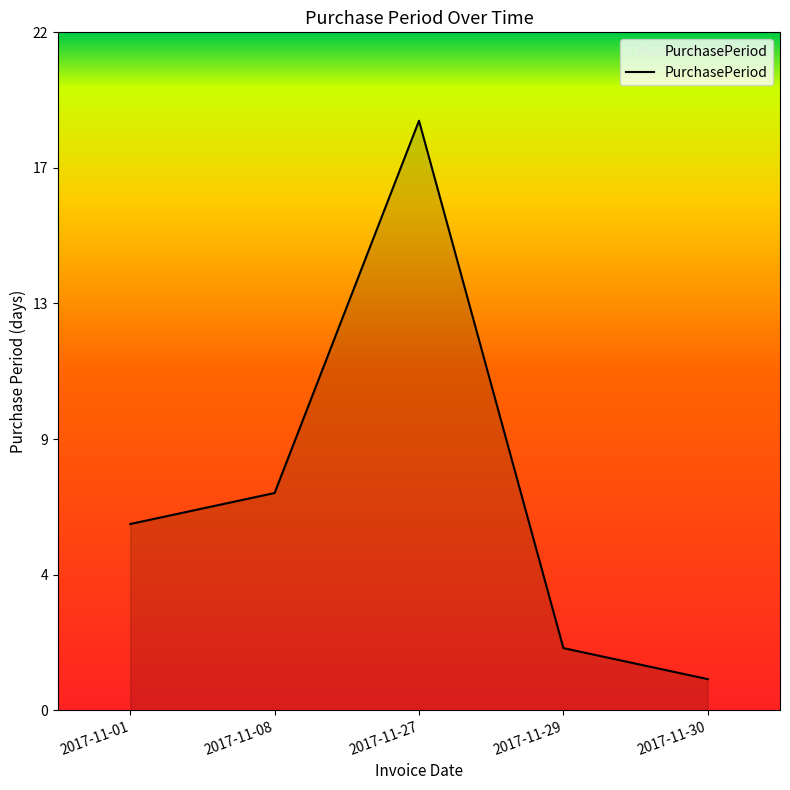

True or false: the data has more than 2 interior local peaks.

False